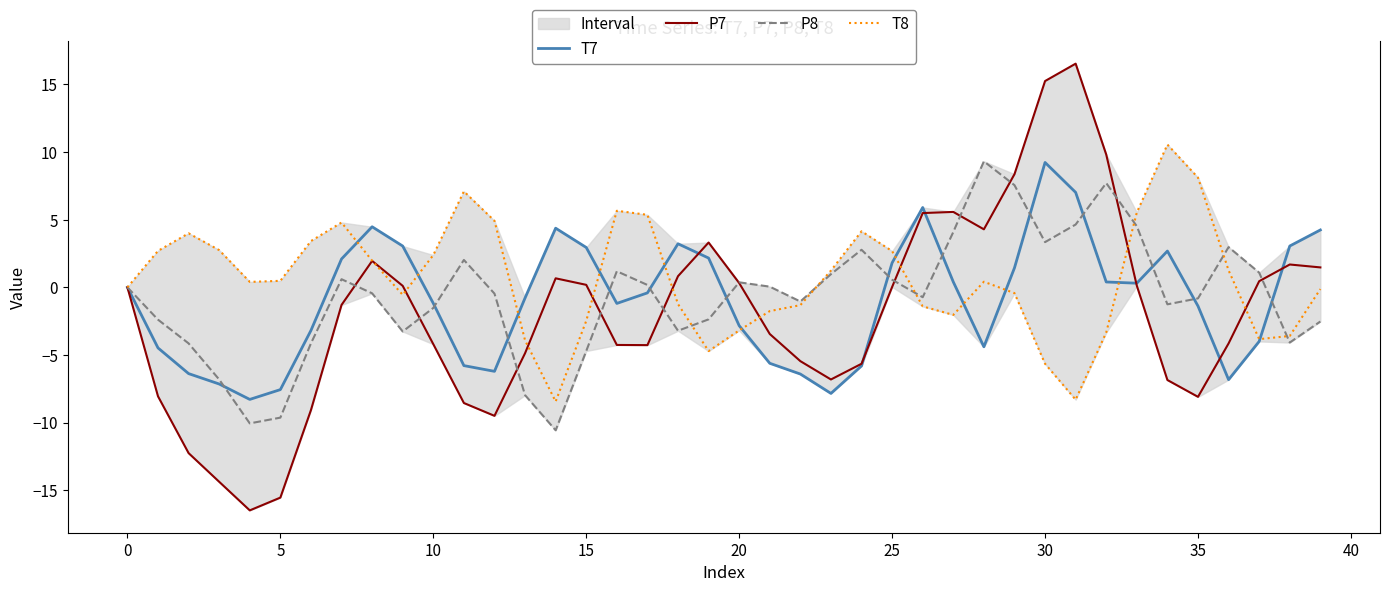

Reading right to left, list all the values displayed in this chart.

T7: 4.2	3.1	-4.0	-6.8	-1.4	2.7	0.3	0.4	7.0	9.2	1.4	-4.4	0.4	5.9	1.8	-5.8	-7.8	-6.4	-5.6	-2.8	2.2	3.2	-0.4	-1.2	2.9	4.4	-0.8	-6.2	-5.8	-1.2	3.1	4.5	2.1	-3.2	-7.6	-8.3	-7.1	-6.4	-4.5	0.0
P7: 1.5	1.7	0.5	-4.1	-8.1	-6.9	0.1	9.8	16.5	15.3	8.4	4.3	5.6	5.5	0.0	-5.6	-6.8	-5.5	-3.4	0.3	3.3	0.8	-4.3	-4.3	0.2	0.7	-4.9	-9.5	-8.6	-4.2	0.1	2.0	-1.3	-9.1	-15.5	-16.5	-14.4	-12.3	-8.1	-0.0
P8: -2.5	-4.1	1.1	3.0	-0.8	-1.3	4.5	7.7	4.6	3.3	7.6	9.3	4.1	-0.7	0.6	2.8	1.0	-1.0	0.1	0.4	-2.4	-3.2	0.2	1.2	-4.7	-10.6	-8.0	-0.5	2.0	-1.5	-3.3	-0.4	0.6	-4.1	-9.6	-10.1	-6.8	-4.1	-2.4	-0.0
T8: -0.1	-3.6	-3.8	1.3	8.1	10.6	5.5	-3.3	-8.3	-5.7	-0.4	0.4	-2.0	-1.4	2.7	4.1	1.2	-1.3	-1.8	-3.2	-4.7	-1.2	5.4	5.7	-2.5	-8.4	-3.9	4.9	7.1	2.4	-0.6	2.0	4.8	3.4	0.5	0.4	2.8	4.0	2.7	0.0